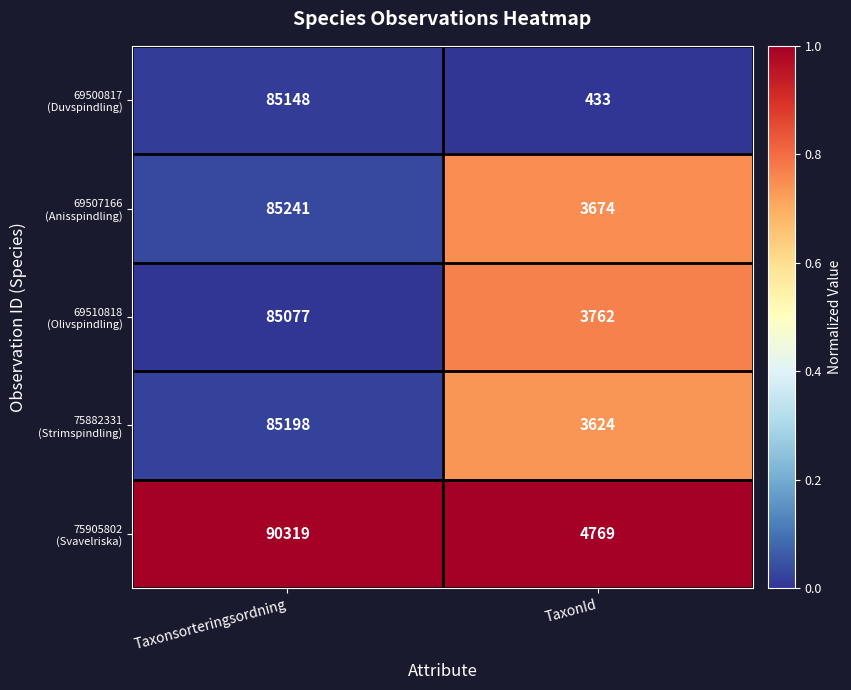

What is the difference between the highest and lowest values at TaxonId?

4336